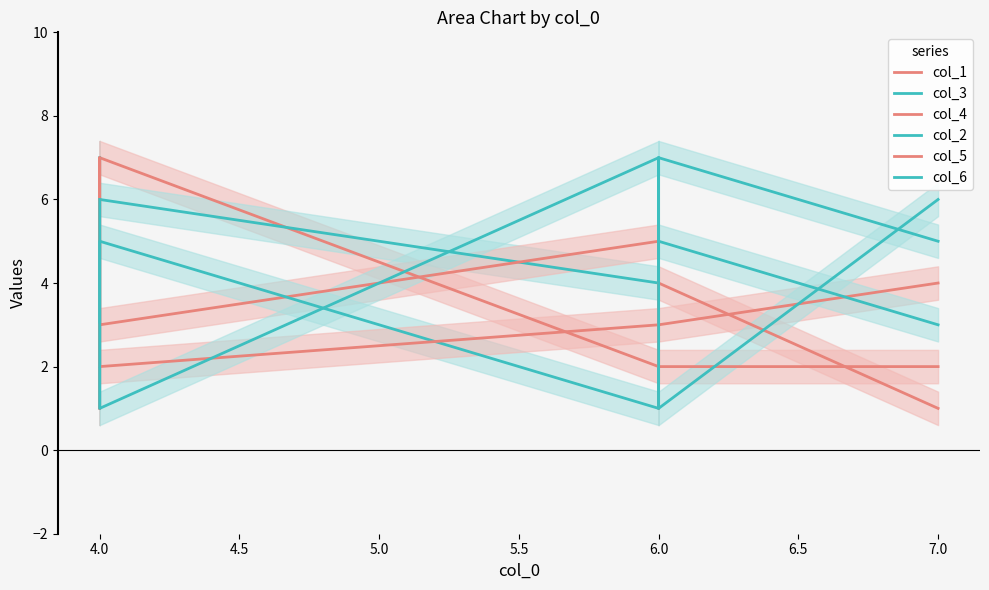

How many data points in col_2 are less than 5?

3